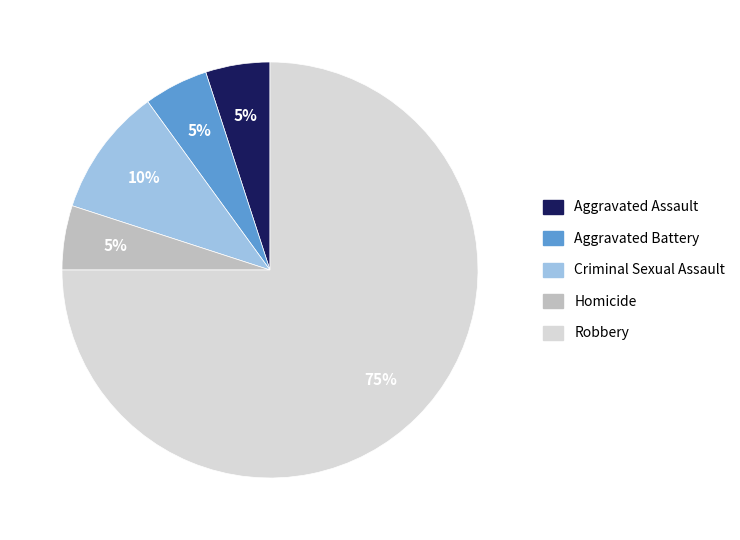

Which category accounts for the majority?

Robbery